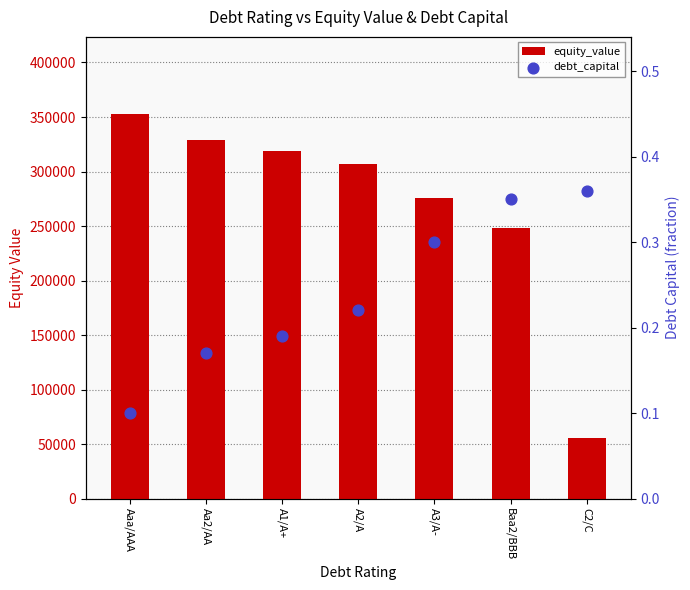

Which series has the largest total across all categories?

equity_value